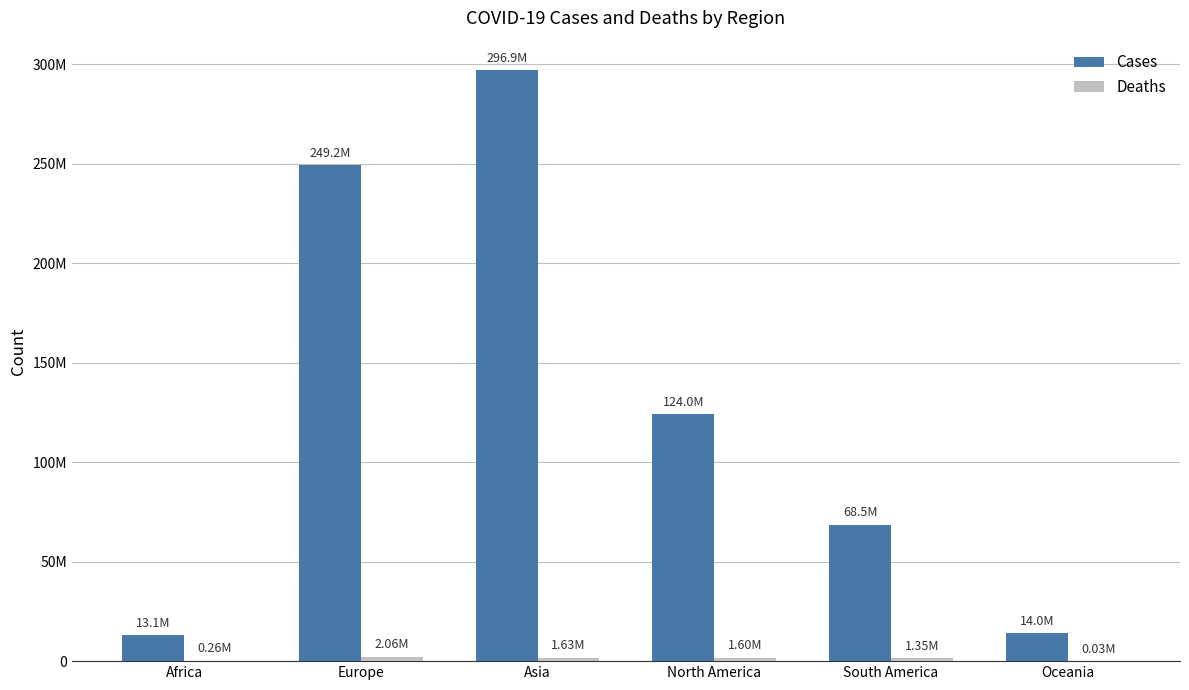

What is the sum of all Cases values?

765615895